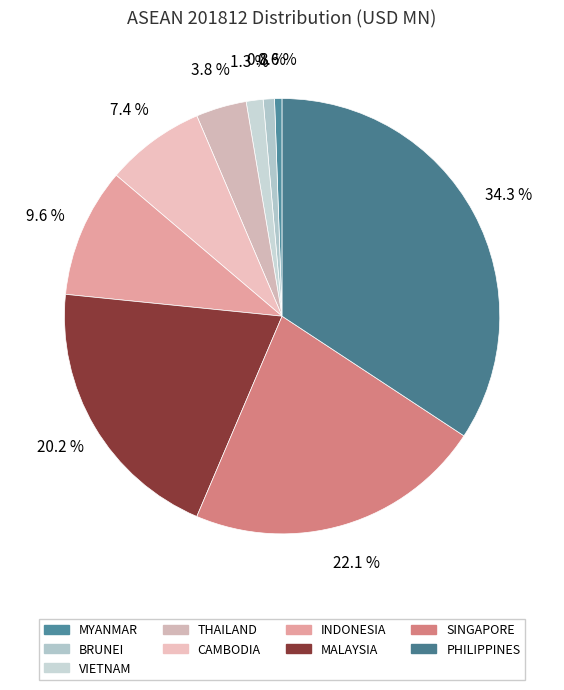

Is there a majority slice in this chart?

No